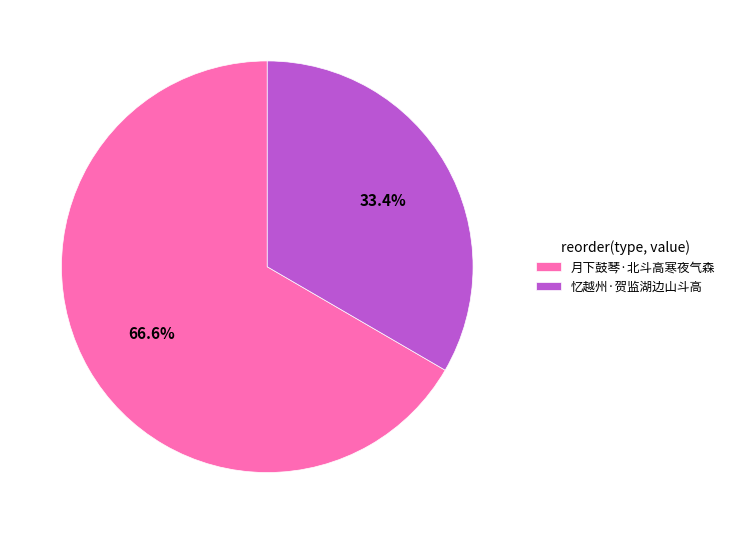

What percentage is the 月下鼓琴·北斗高寒夜气森 slice, to the nearest percent?

67%